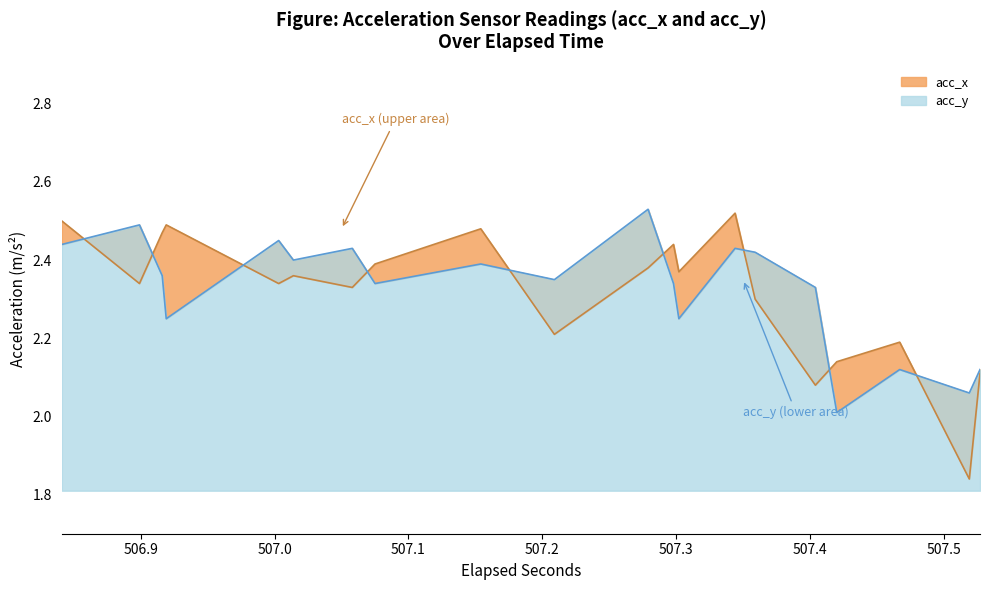

What is the difference between the acc_x values at 6 and 38?

0.4